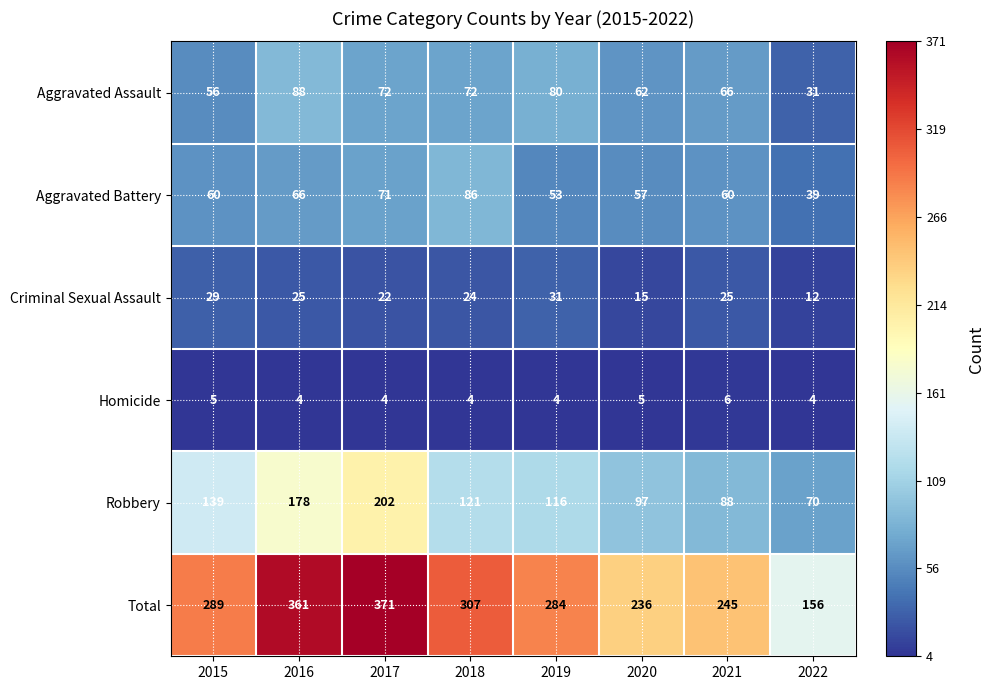

The value of Robbery at 2019 is 174. True or false?

False